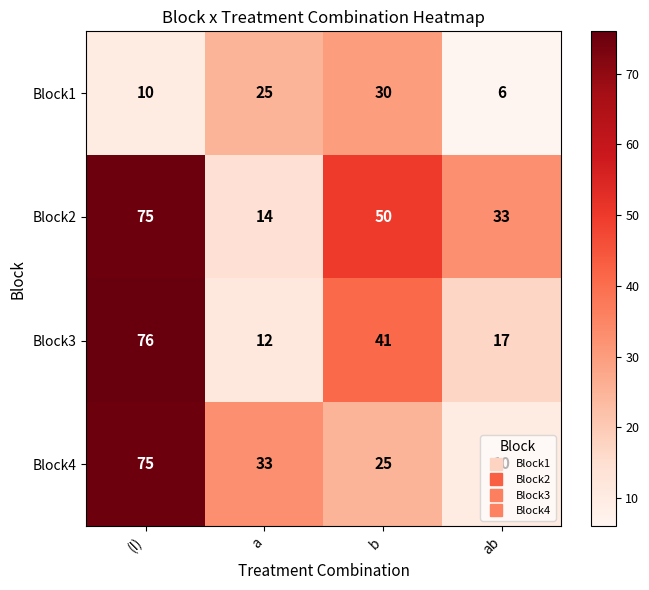

What is the difference between the maximum and minimum values in the Block3 series?

64